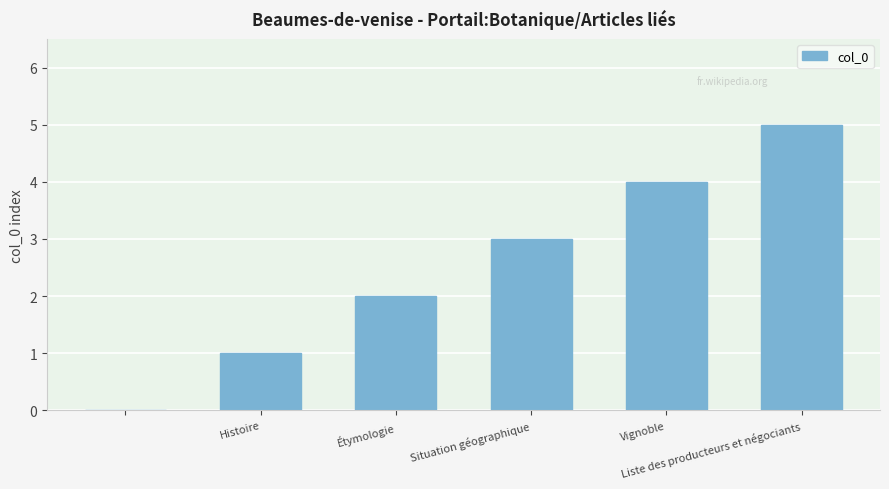

What is the maximum value shown in the chart?

5